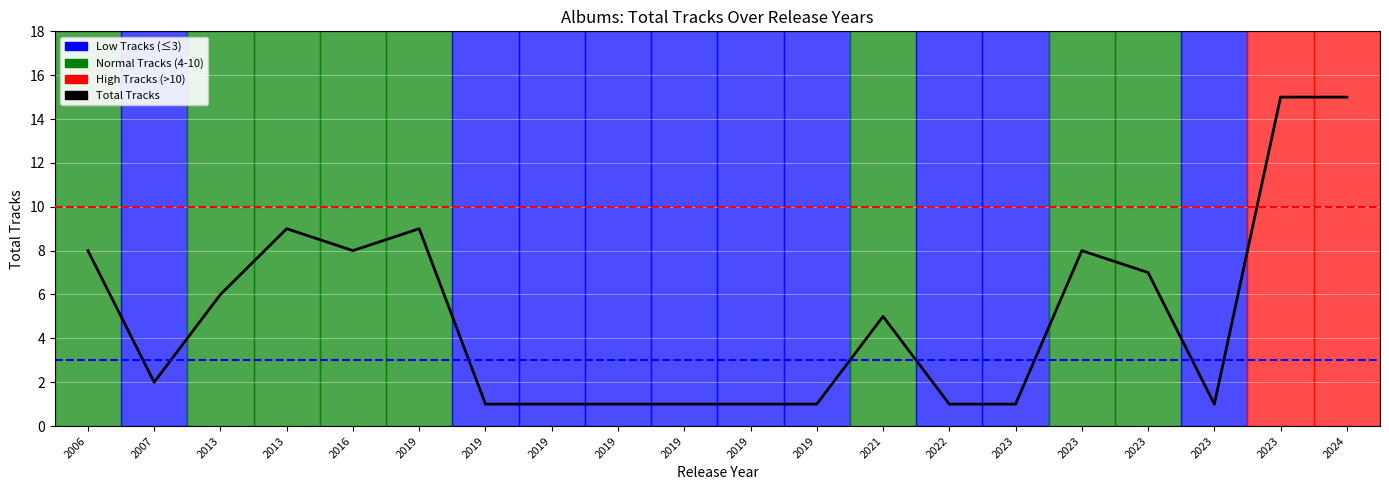

What is the difference between the maximum and minimum values?

14